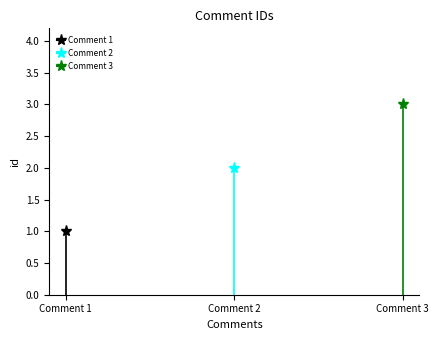

List the labels in order of value, smallest first.

Comment 1, Comment 2, Comment 3